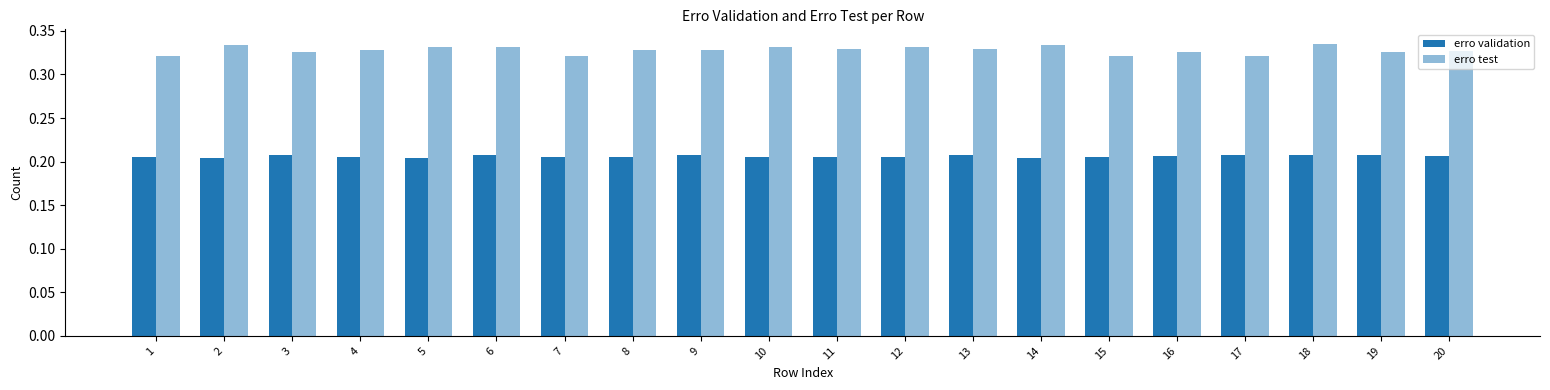

The erro validation series shows 0.2 at 2. True or false?

True